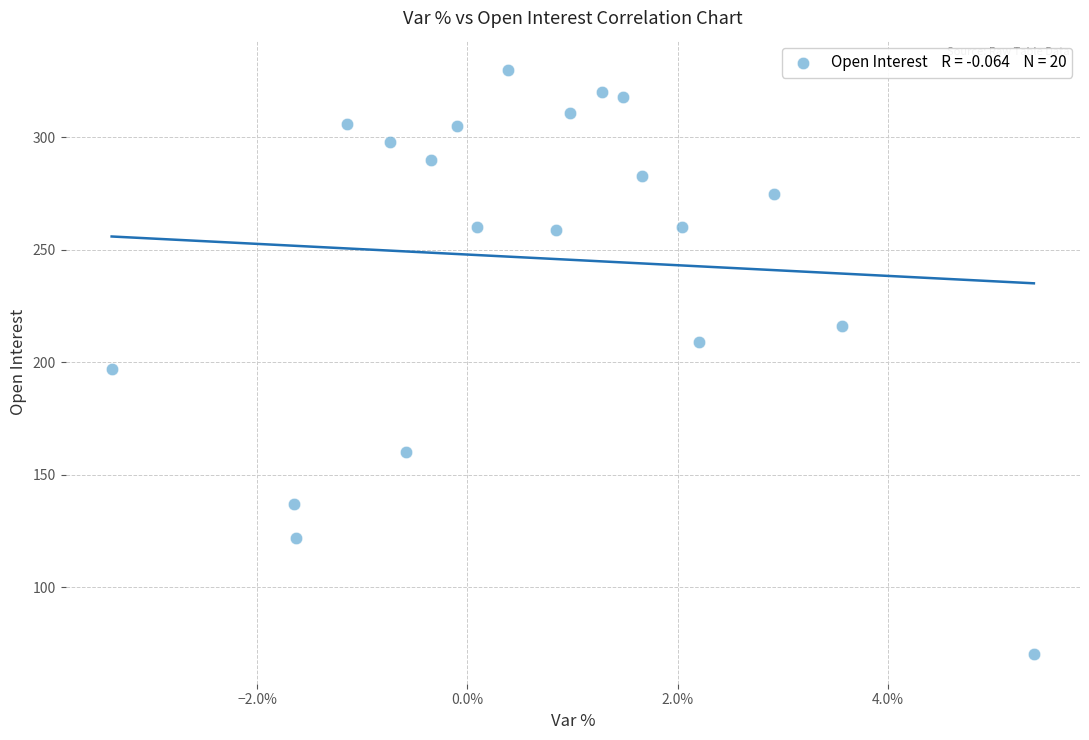

What is the range of Y values (max minus min)?

260